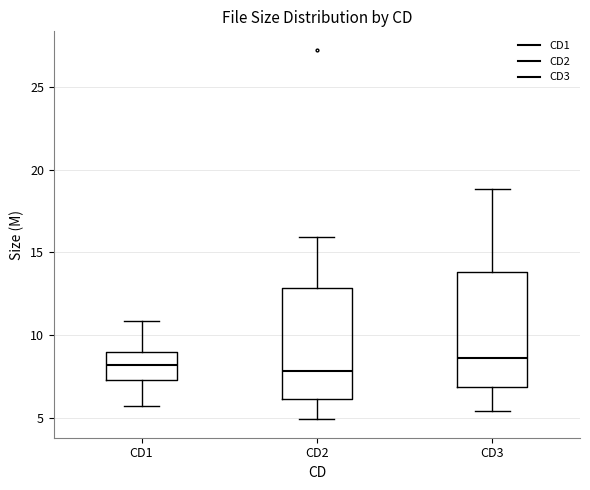

Where is the upper edge of the box for CD1 on the y-axis? The values are not printed on the chart, so give them approximately, as read against the axis.

9.0